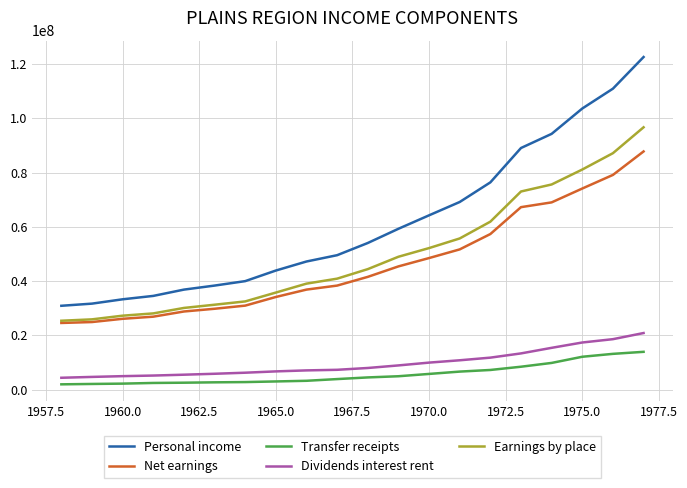

Which series has the largest total across all categories?

Personal income